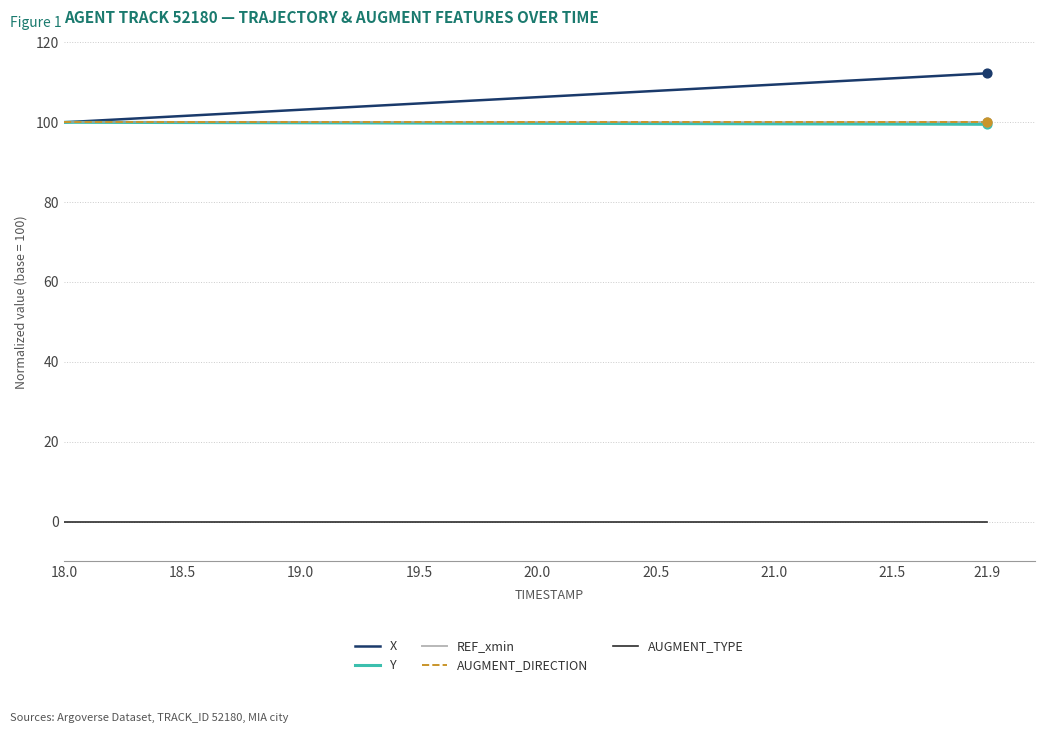

Which series has the largest total across all categories?

X